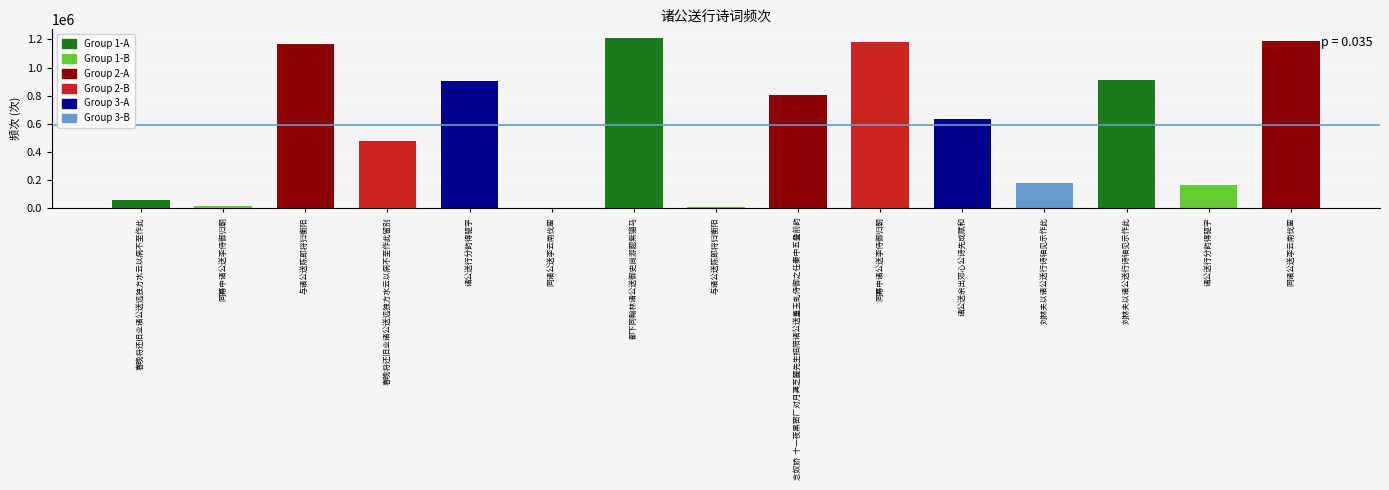

Are the bars horizontal?

No